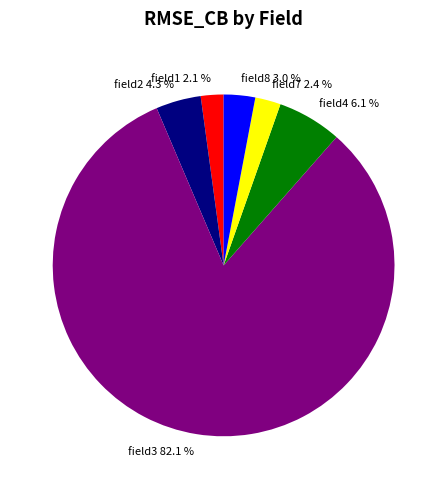

What percentage is NOT represented by field7?

97.6%